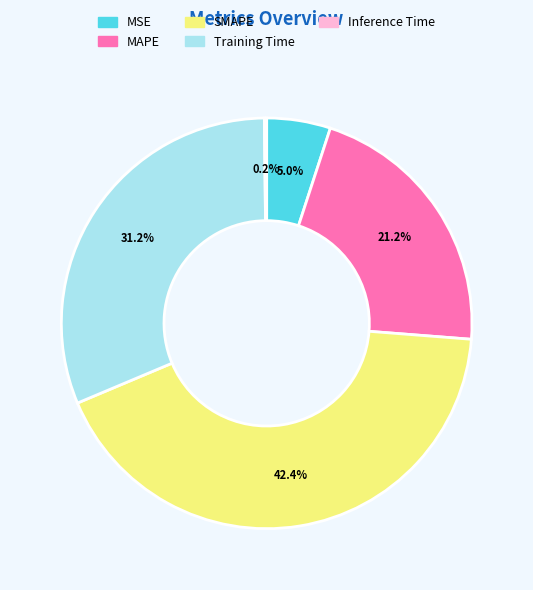

What is the largest slice in the pie chart?

SMAPE